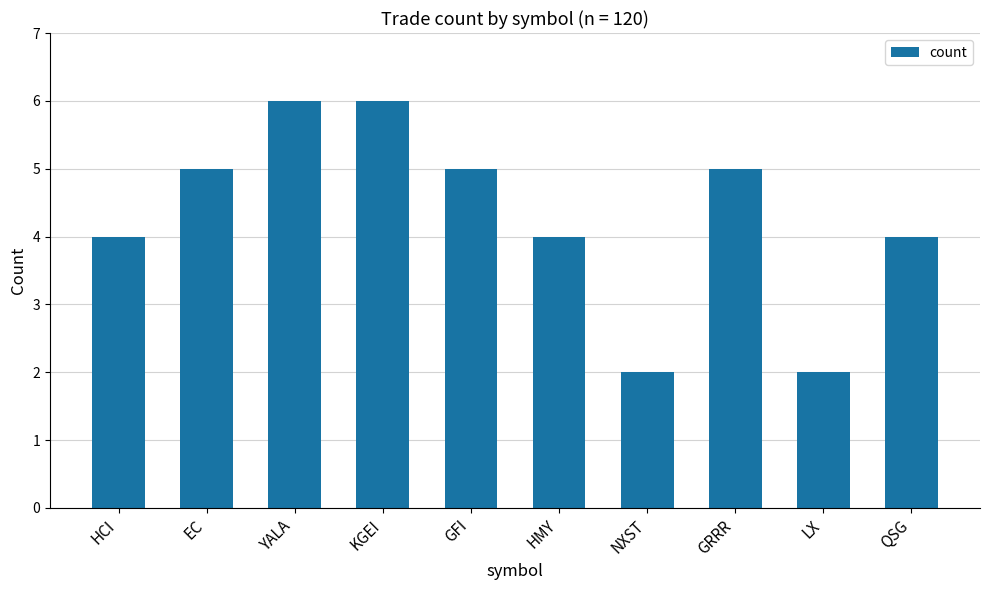

Count the values in the range 4 to 5.

6